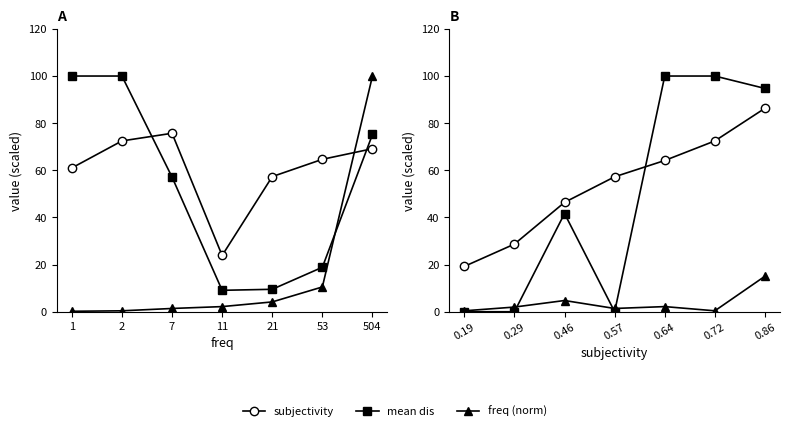

True or false: subjectivity has more than 0 points higher than both neighbors.

False